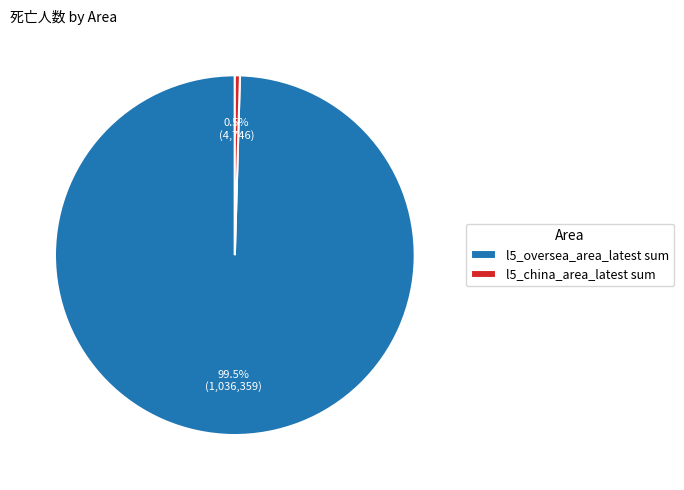

Which slice represents more than half of the pie?

l5_oversea_area_latest sum